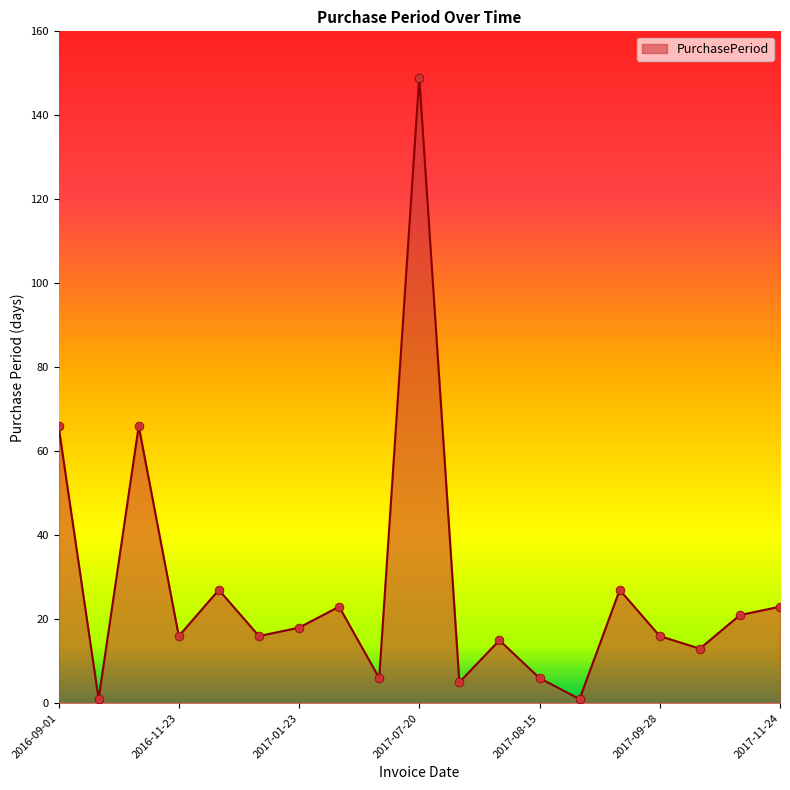

What is the difference between the maximum and minimum values?

148